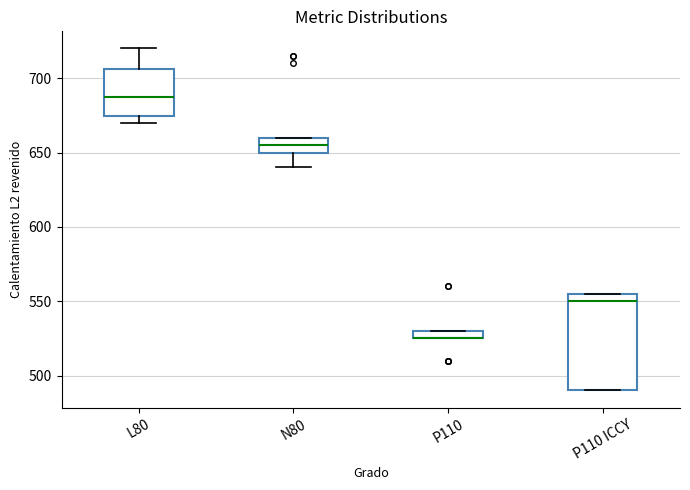

Which box is the tallest, from its lower edge to its upper edge?

P110 ICCY